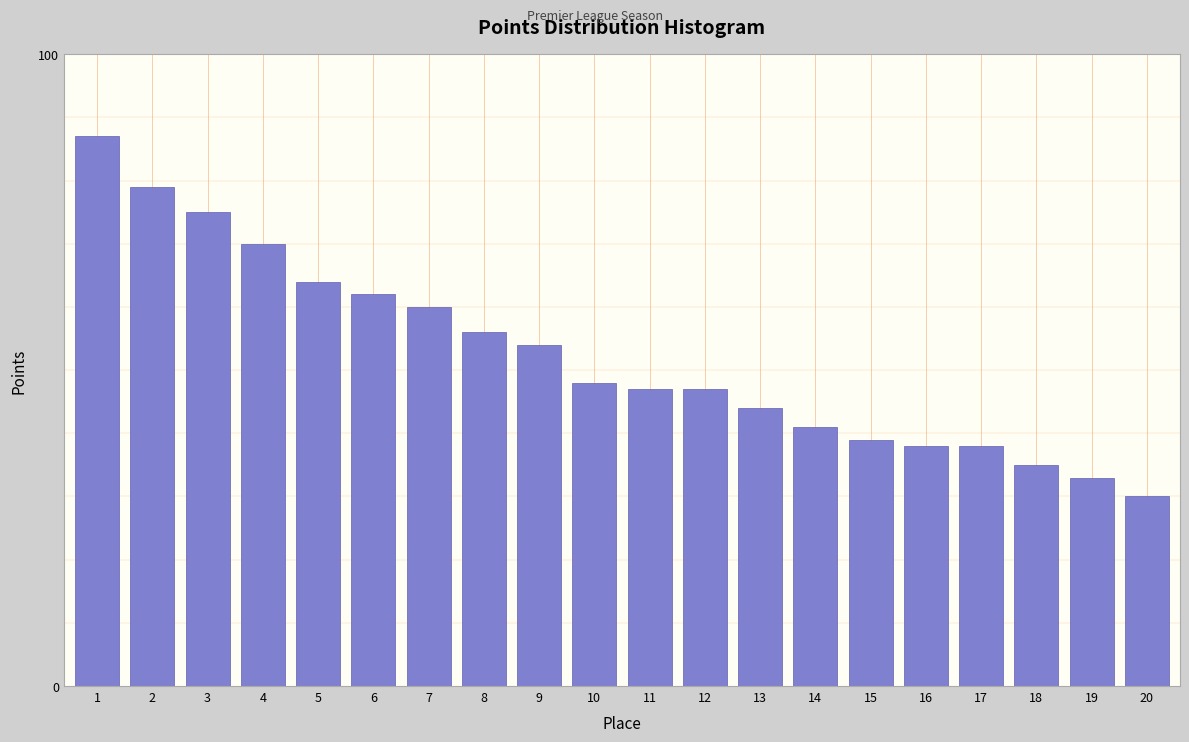

Reading left to right, extract all data points from this chart.

87	79	75	70	64	62	60	56	54	48	47	47	44	41	39	38	38	35	33	30